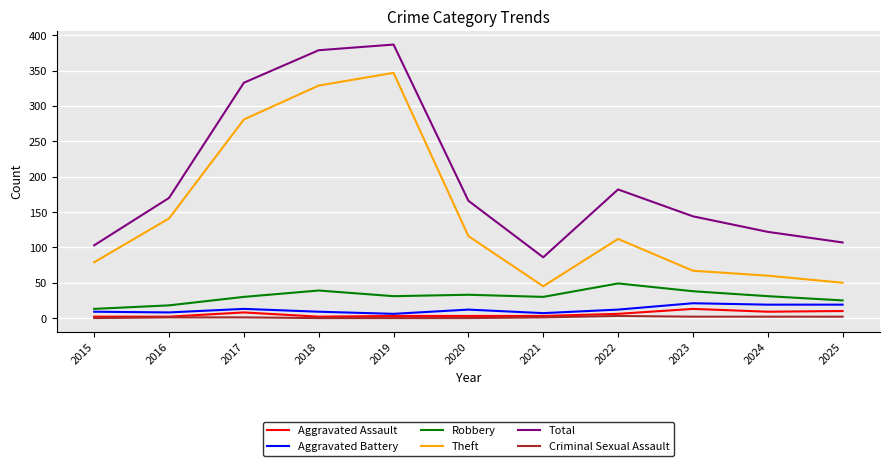

Which series has the largest total across all categories?

Total